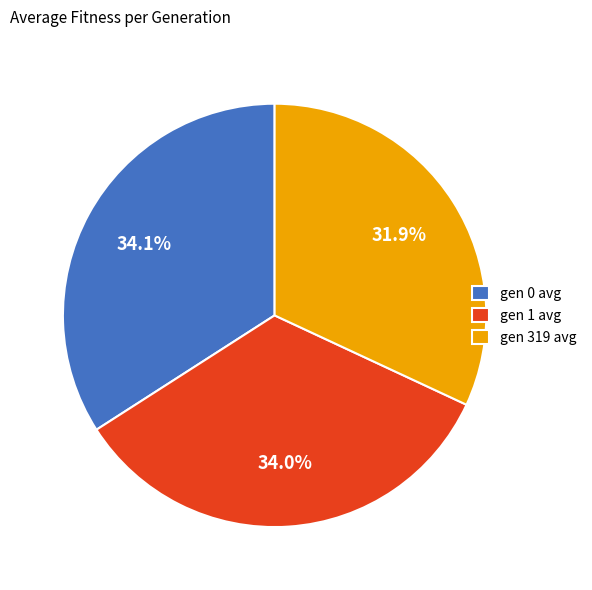

Is gen 319 avg the majority of the pie?

No